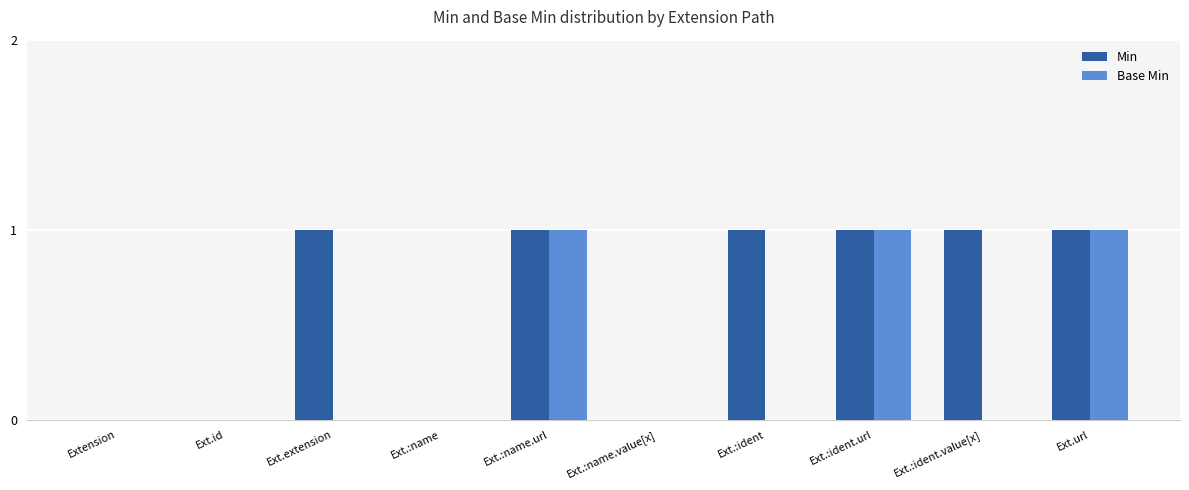

Which series changed the most between Ext.:ident.value[x] and Ext.url?

Base Min